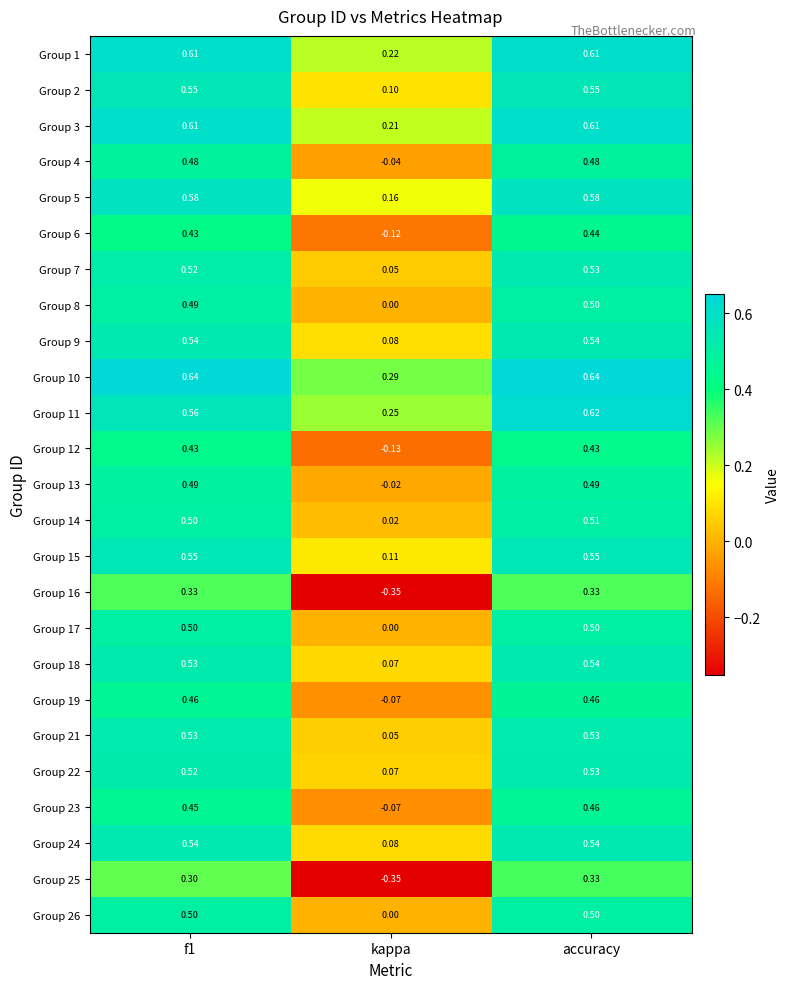

Where is Group 24 nearest to the value 0?

kappa